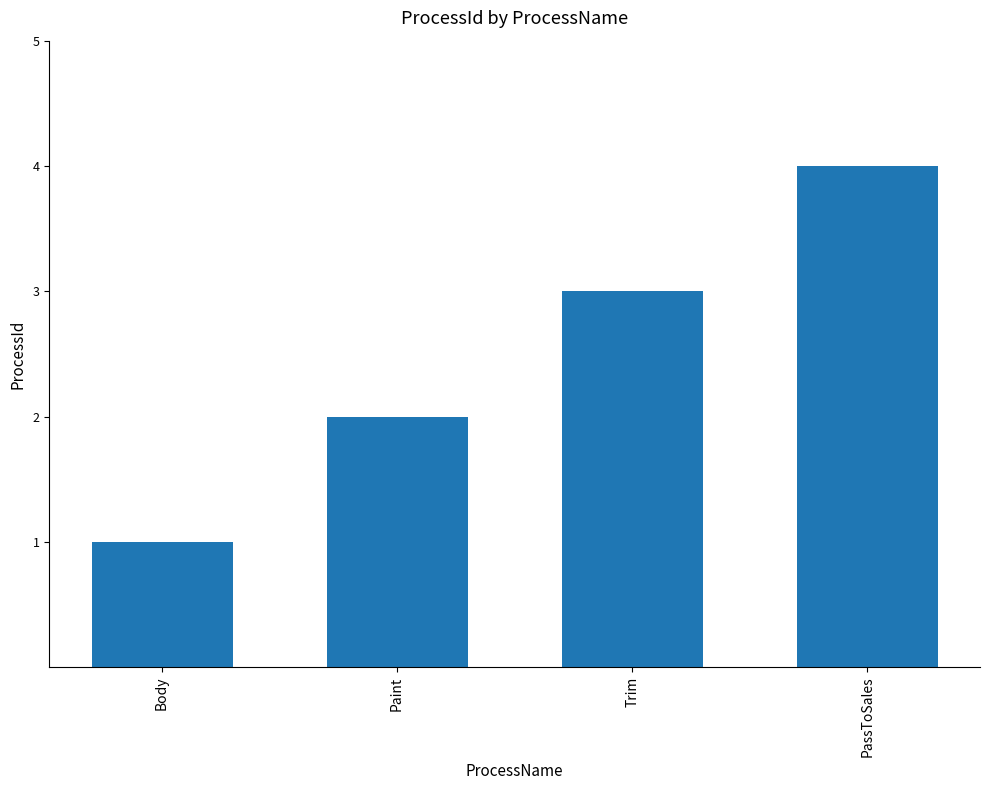

What is the label of the 2nd bar from the left?

Paint